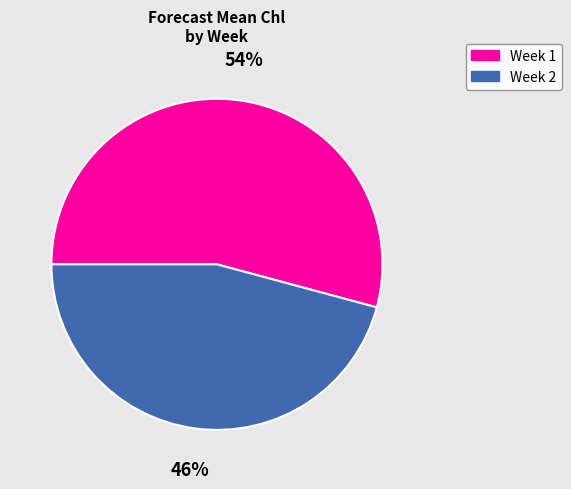

Combined, do Week 1 and Week 2 account for over 50%?

Yes